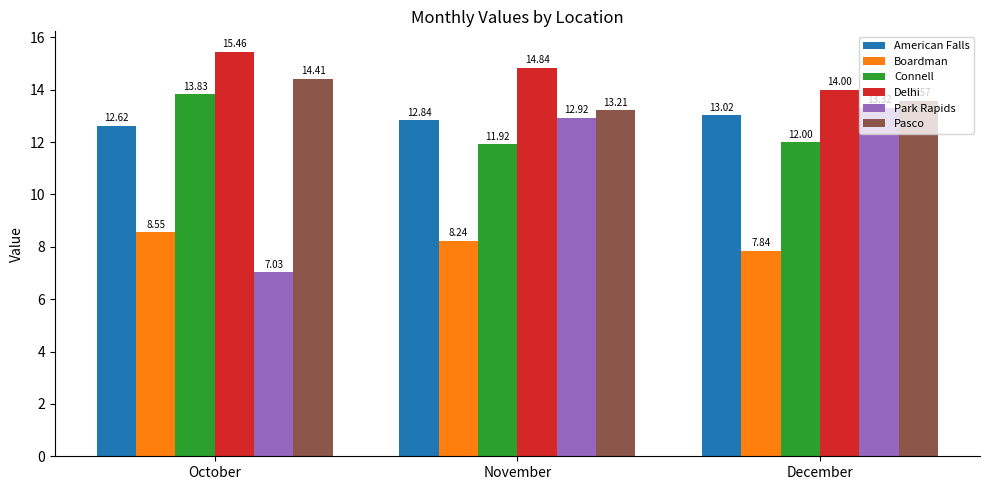

Which series has the widest spread of values?

Park Rapids